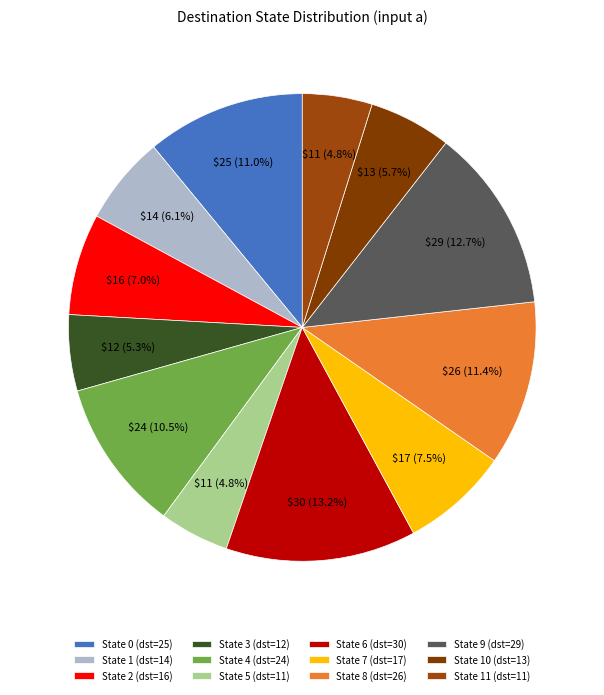

How many slices are in this pie chart?

12